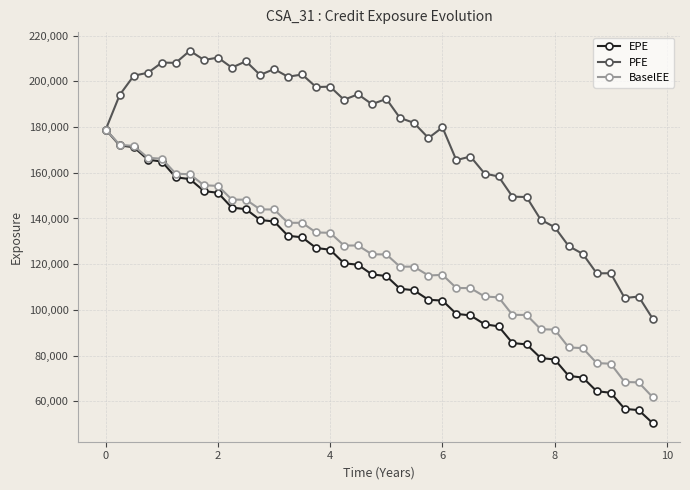

Which series has the largest total across all categories?

PFE